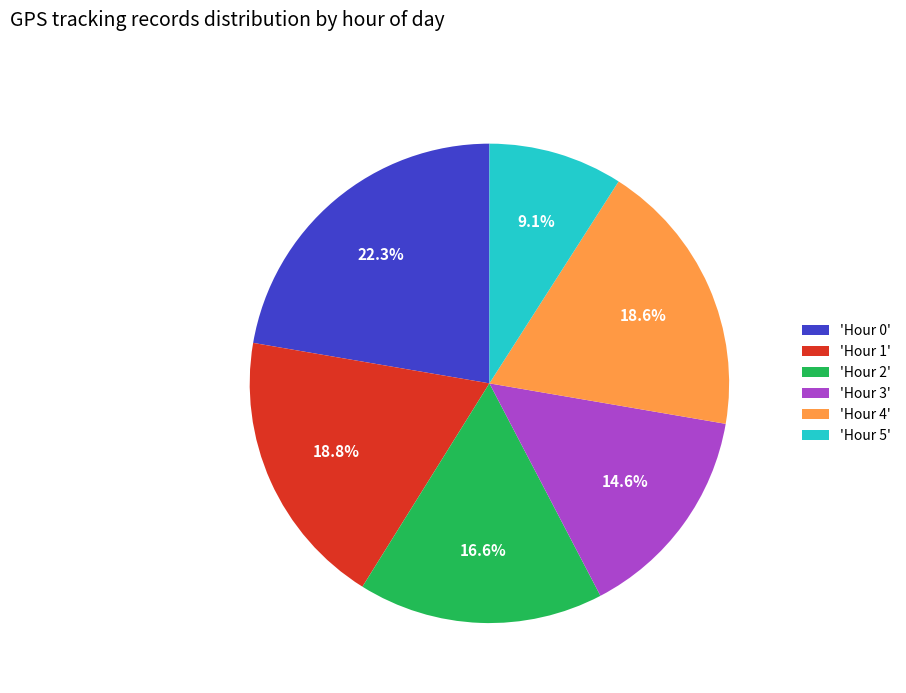

Which category has the smallest portion of the pie?

'Hour 5'